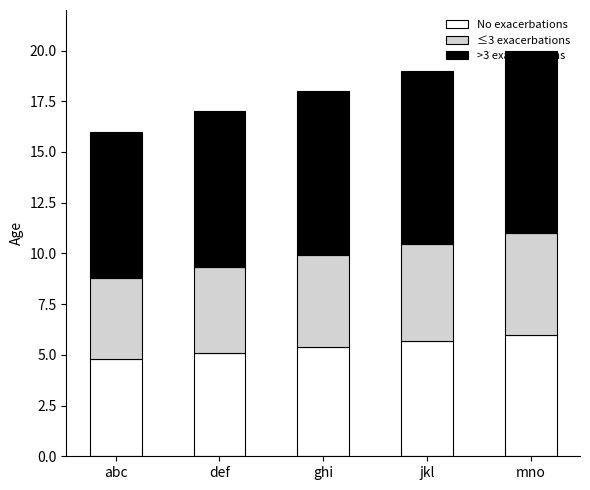

What is the maximum value for No exacerbations?

6.0